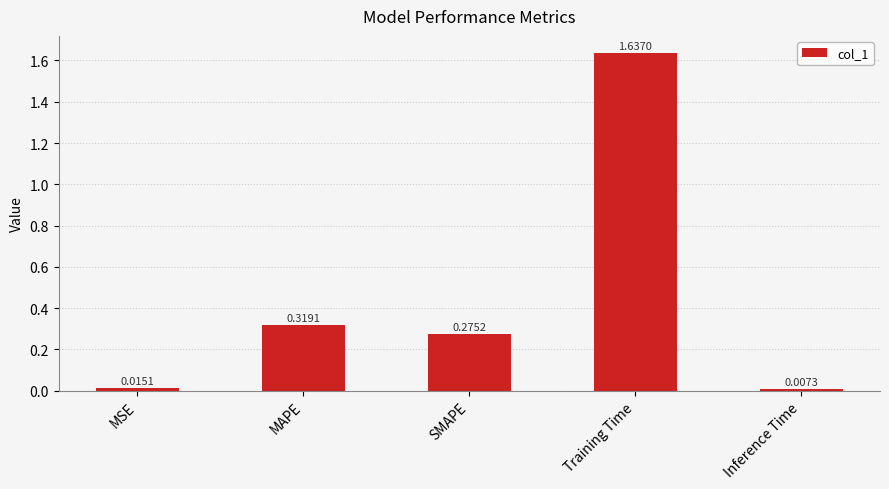

What is the change in value from SMAPE to Training Time?

+1.4